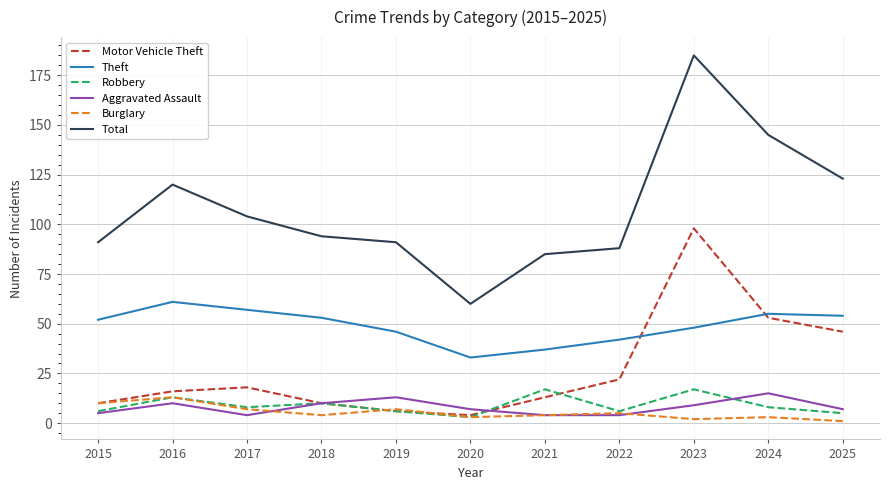

What is the difference between the maximum and minimum values in the Burglary series?

12